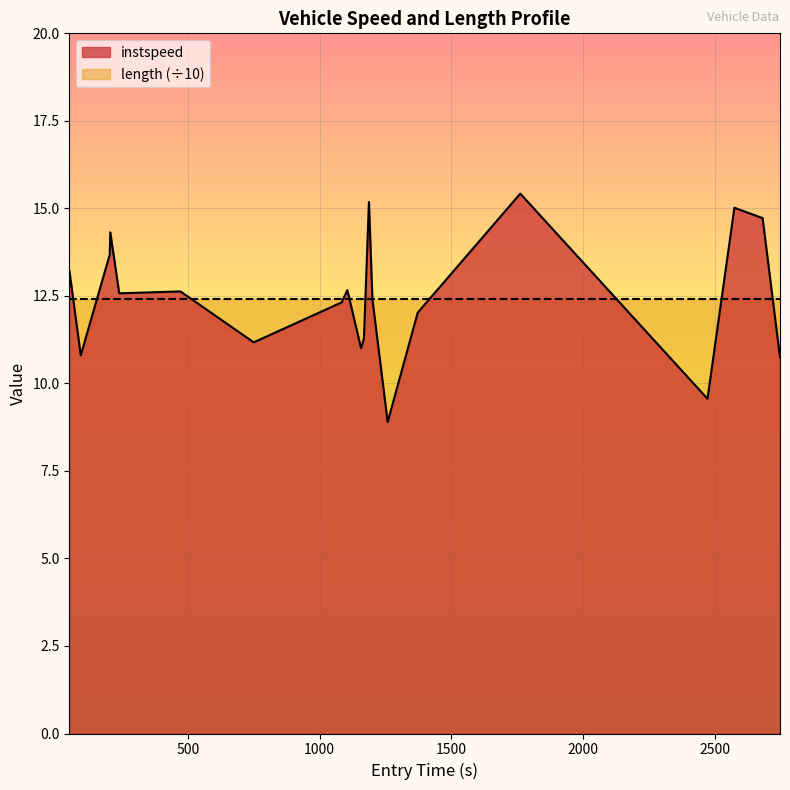

Which series has the widest spread of values?

instspeed